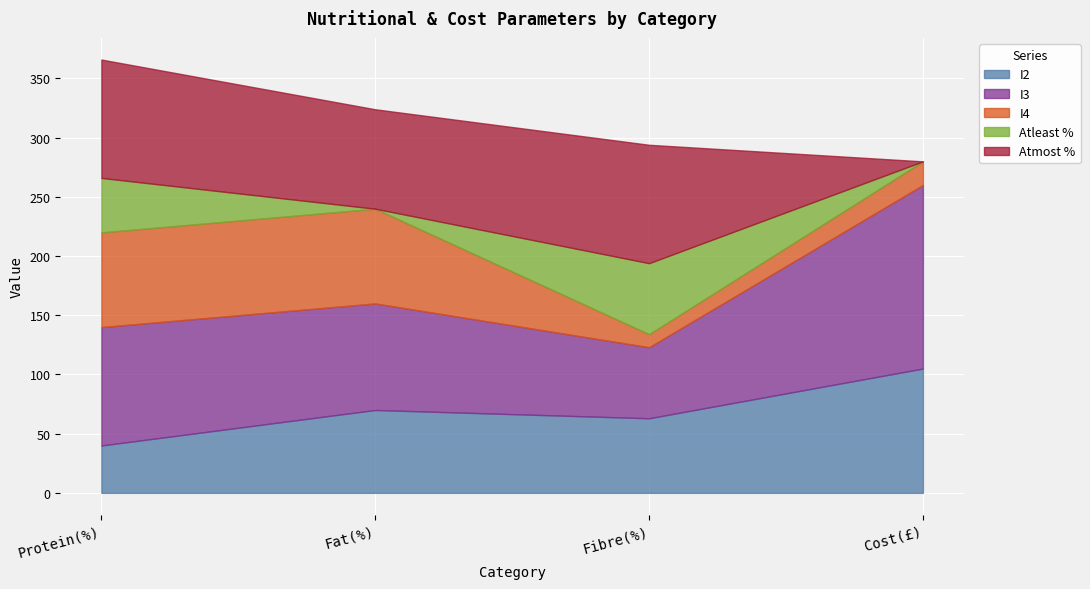

What is the total value across all series at Protein(%)?

366